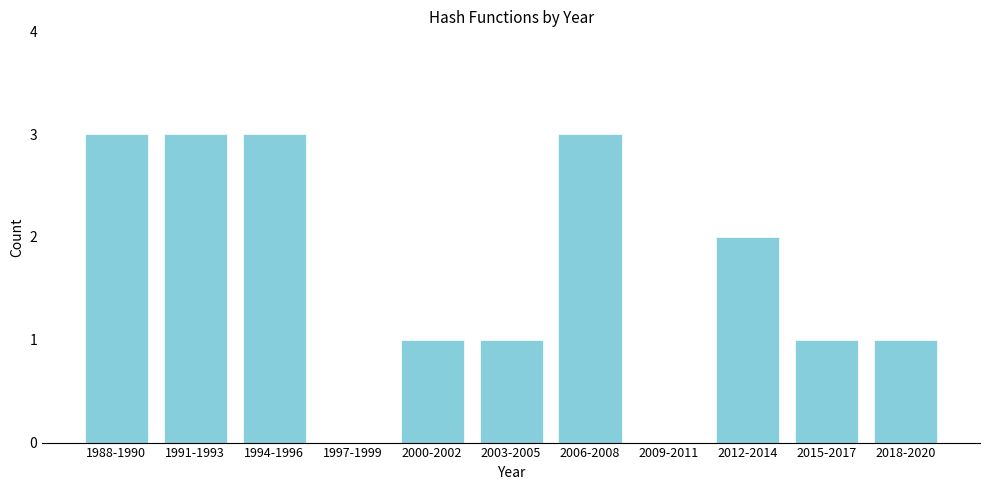

Reading right to left, transcribe all the data shown in this chart.

2018-2020=1	2015-2017=1	2012-2014=2	2009-2011=0	2006-2008=3	2003-2005=1	2000-2002=1	1997-1999=0	1994-1996=3	1991-1993=3	1988-1990=3